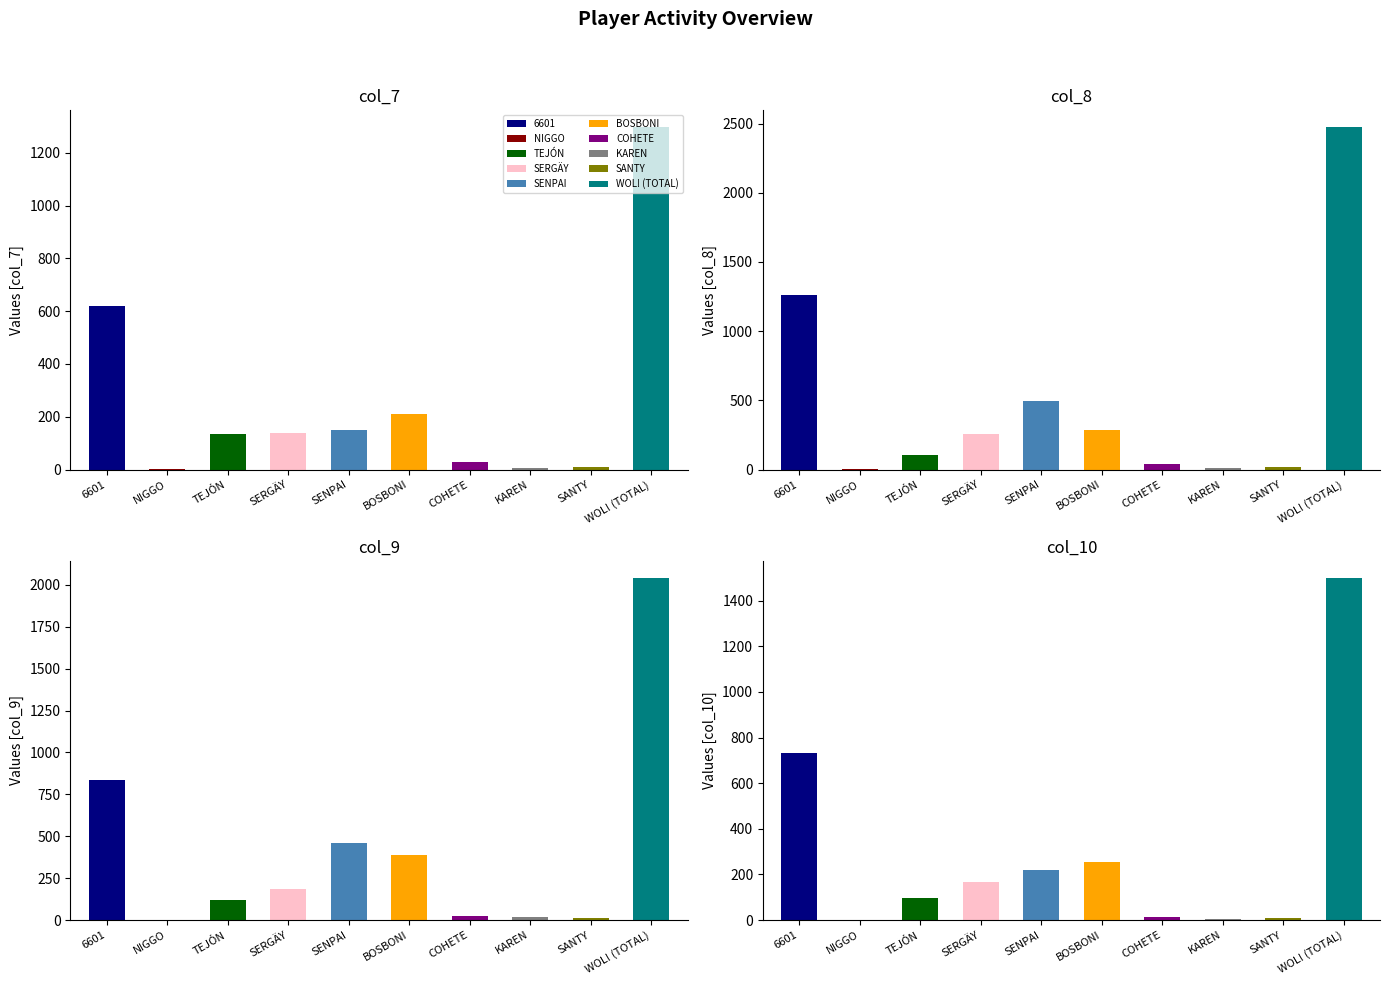

At which label does col_7 first exceed 139?

6601